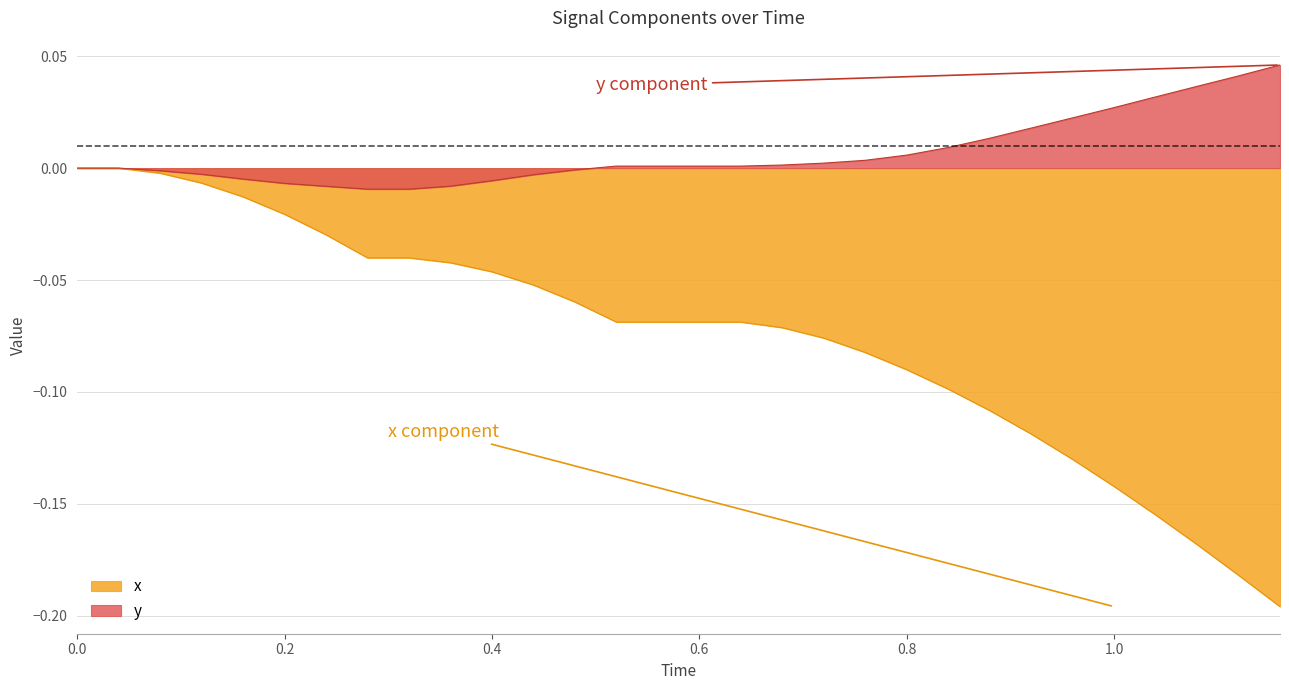

At how many categories does at least one series exceed 0?

17